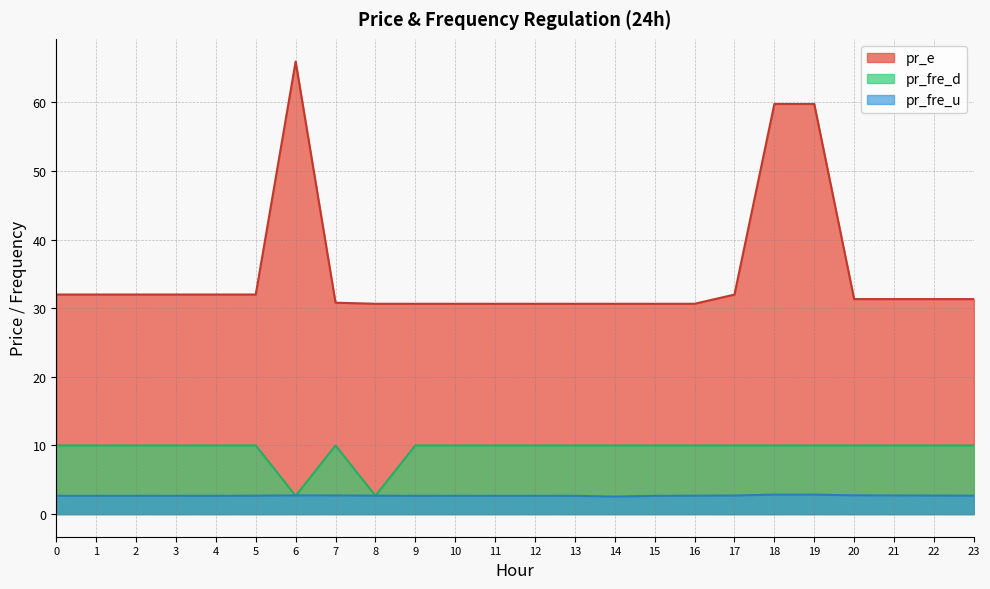

Where is pr_fre_d nearest to the value 6?

8